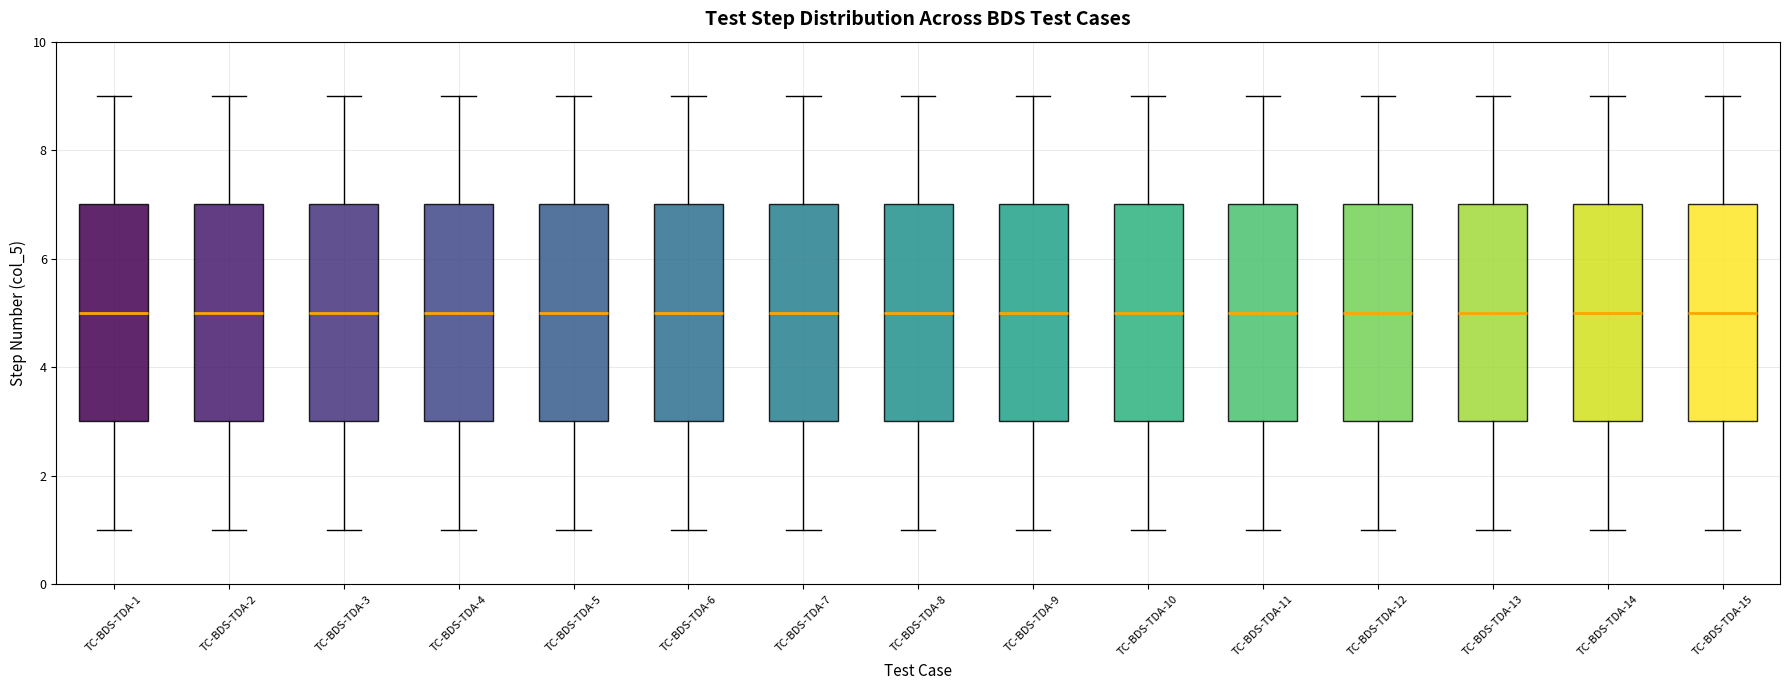

Where does the lower whisker of the box for TC-BDS-TDA-12 end on the y-axis? The values are not printed on the chart, so give them approximately, as read against the axis.

1